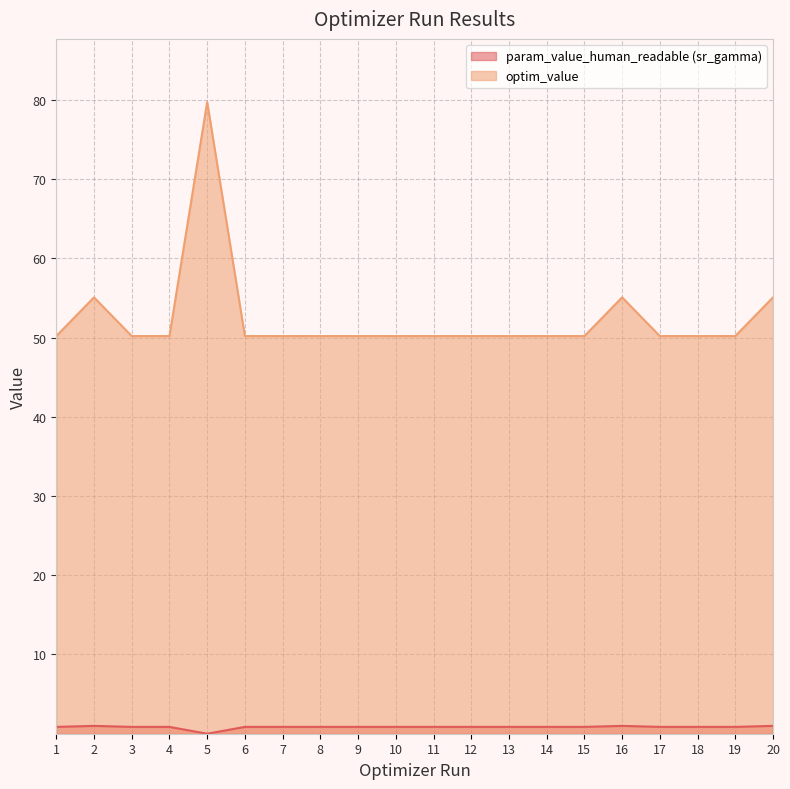

Which series changed the most between 2 and 5?

optim_value